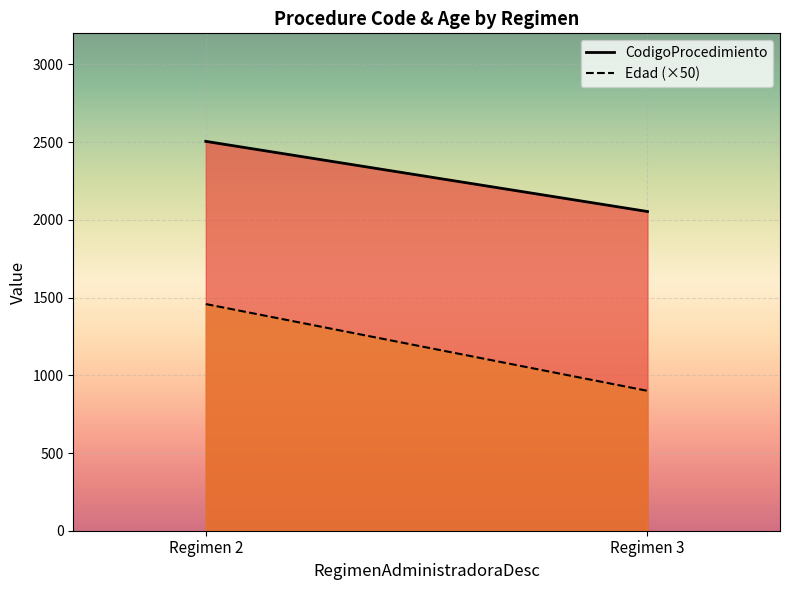

List the series in order of their overall mean, lowest first.

Edad (×50), CodigoProcedimiento